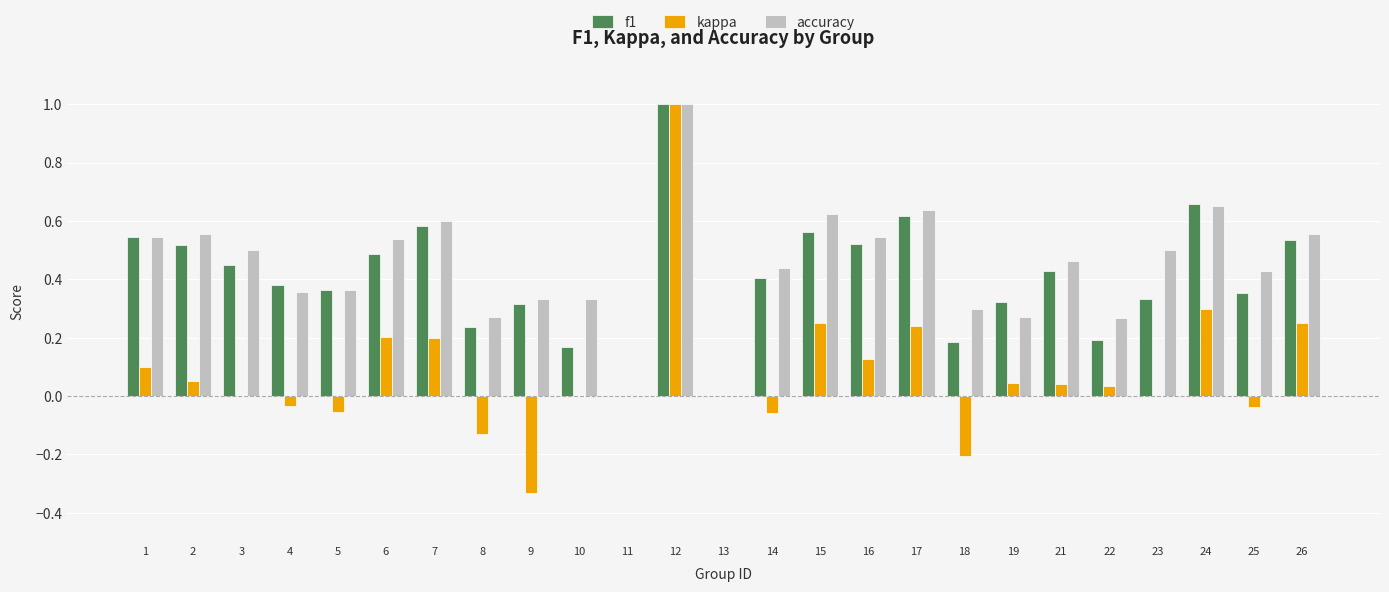

Which series changed the most between 3 and 12?

kappa